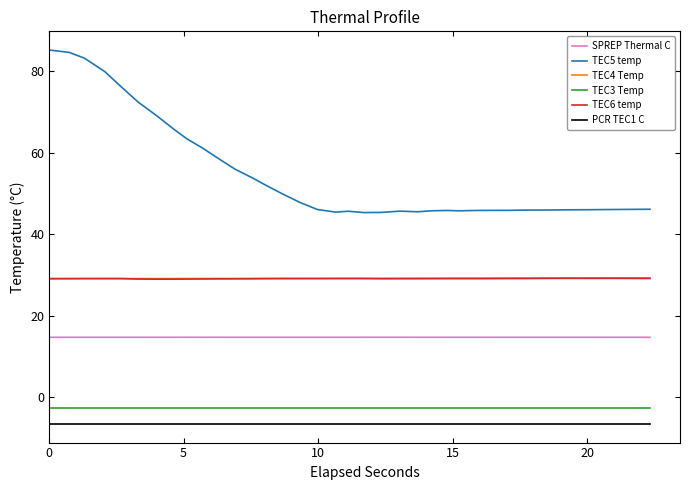

How many lines are shown in the chart?

6